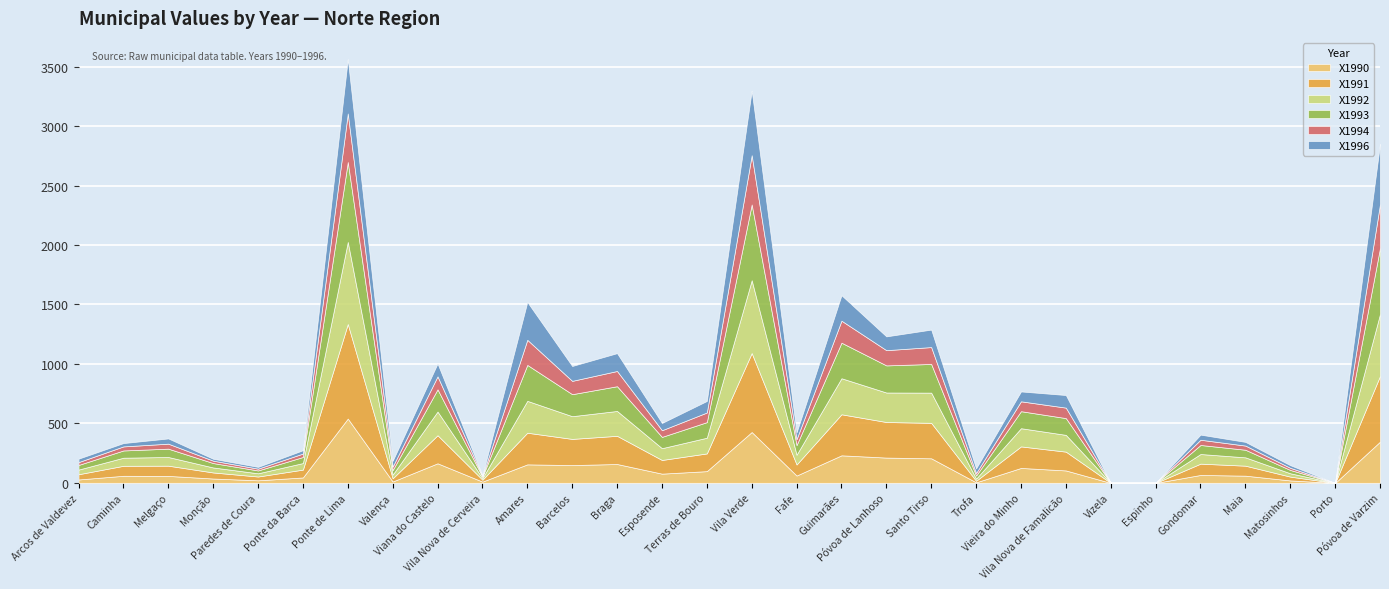

What position from the right is Santo Tirso?

11